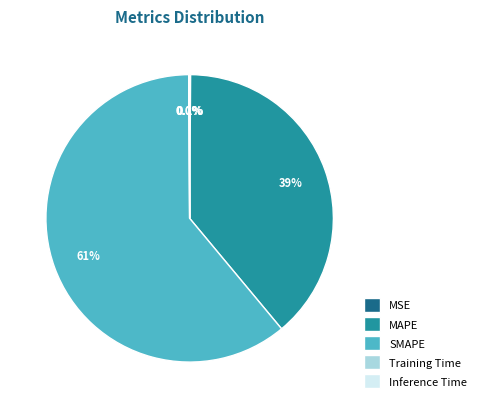

To the nearest percent, what is the difference between the largest and smallest slice percentages?

61%